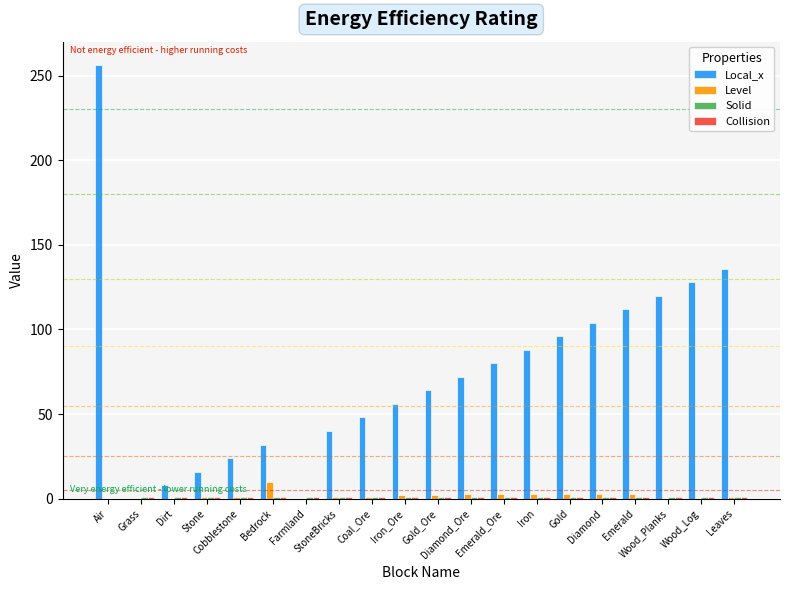

Which series has the largest total across all categories?

Local_x